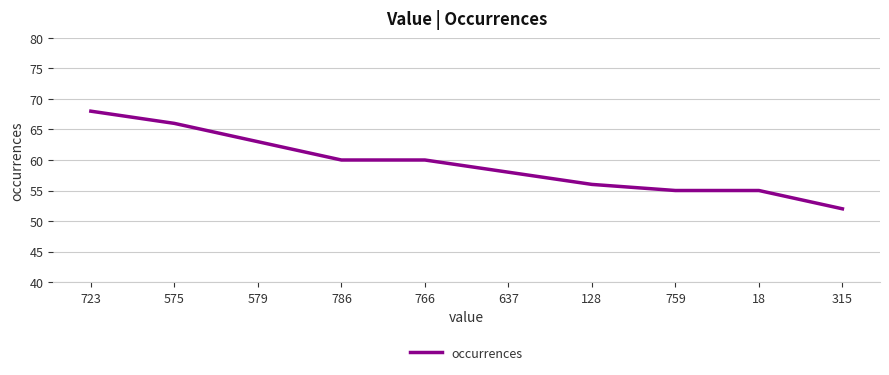

Which category has the highest value across all series?

723